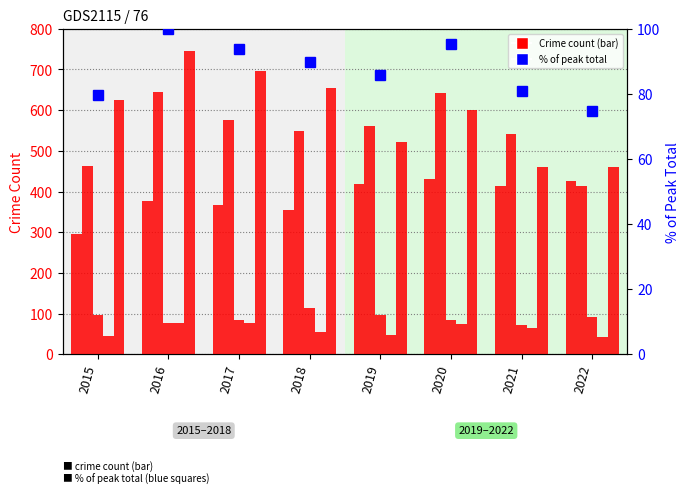

Is it true that % of peak total equals 31.9 at 2022?

False